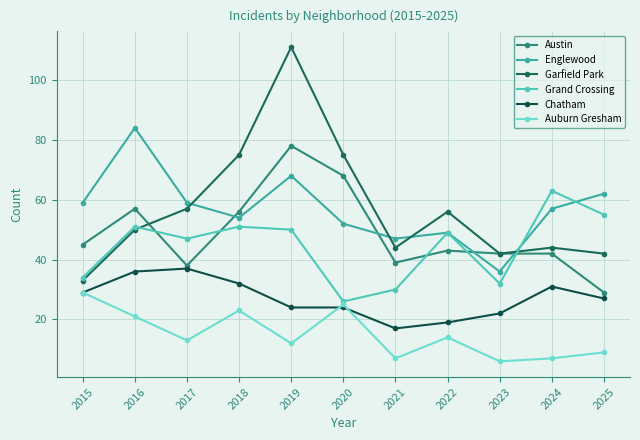

Where is Chatham nearest to the value 27?

2025